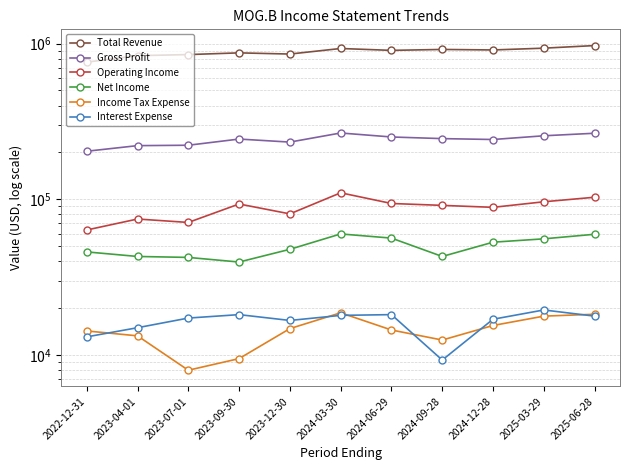

How many interior local peaks does the Interest Expense series have?

3